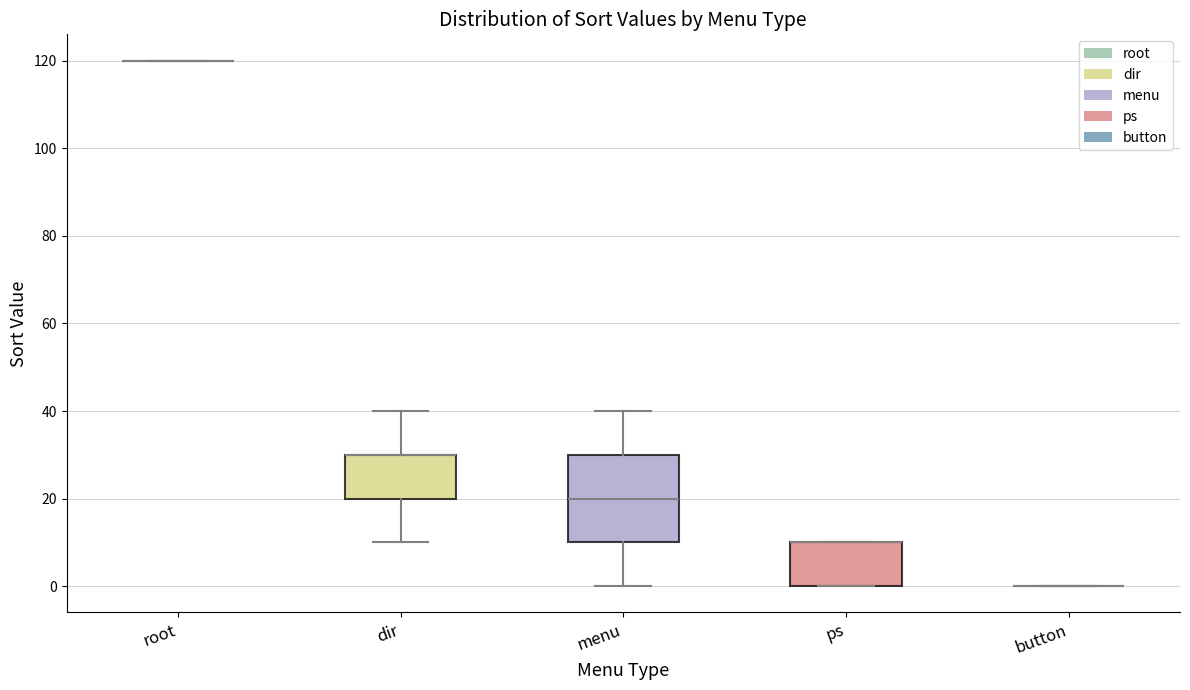

Reading left to right, read every box against the y-axis: the position of its median line, the range the box covers, and the ends of its whiskers. The values are not printed on the chart, so give them approximately, as read against the axis.

root: box collapsed to a line at 120, whiskers 120 to 120
dir: median 30 (drawn on the box's upper edge), box 20 to 30, whiskers 10 to 40
menu: median 20, box 10 to 30, whiskers 0 to 40
ps: median 10 (drawn on the box's upper edge), box 0 to 10, whiskers 0 to 10
button: box collapsed to a line at 0, whiskers 0 to 0